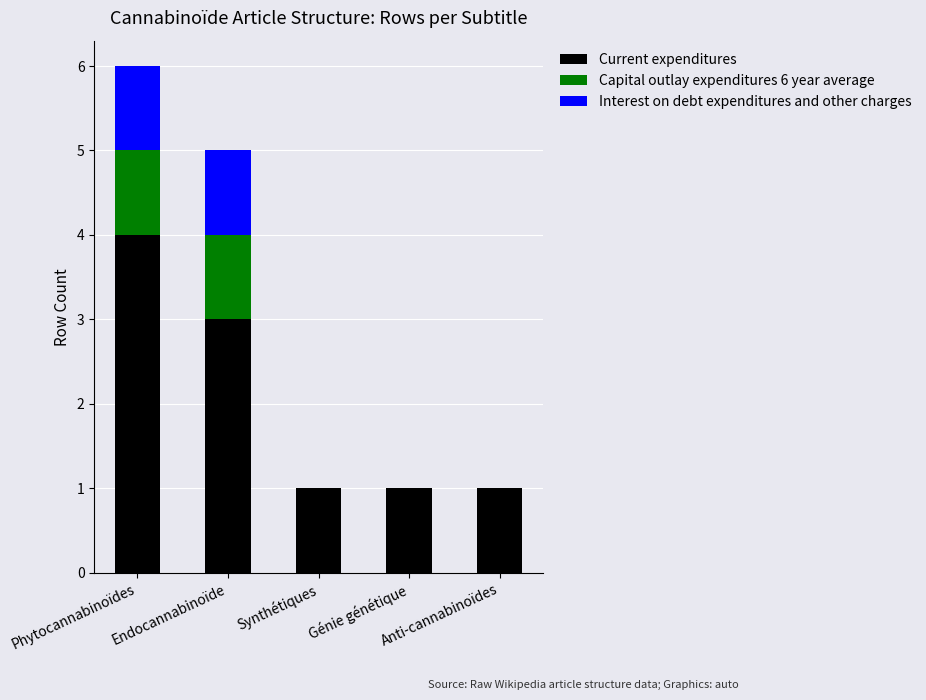

What is the sum of the Current expenditures values at Phytocannabinoïdes and Endocannabinoïde?

7